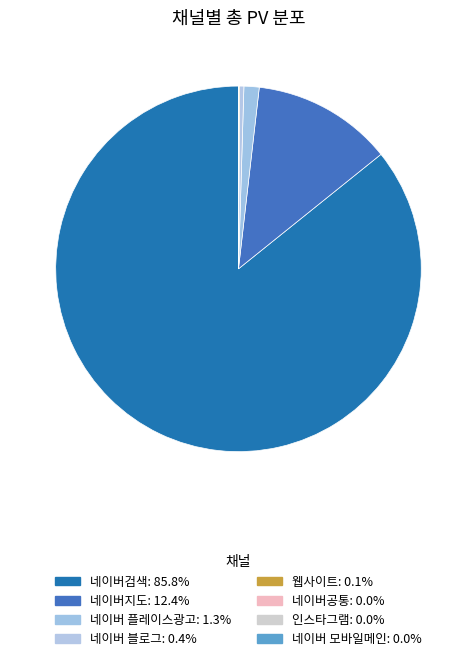

Is the sum of 네이버 블로그 and 인스타그램 greater than half?

No